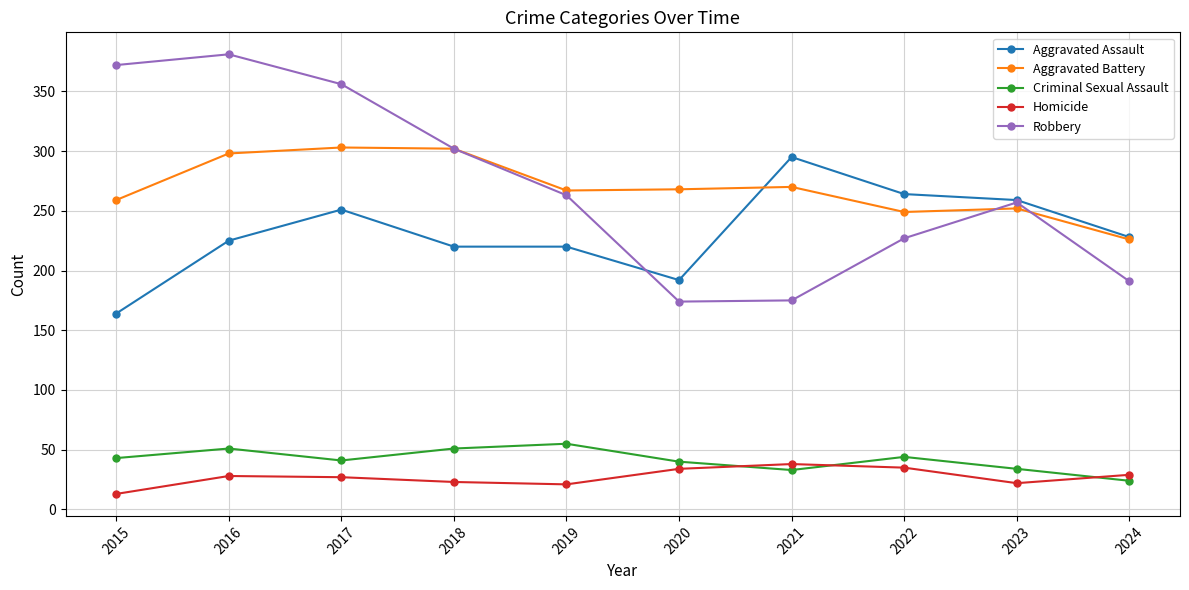

True or false: Aggravated Assault has more than 0 interior local peaks.

True